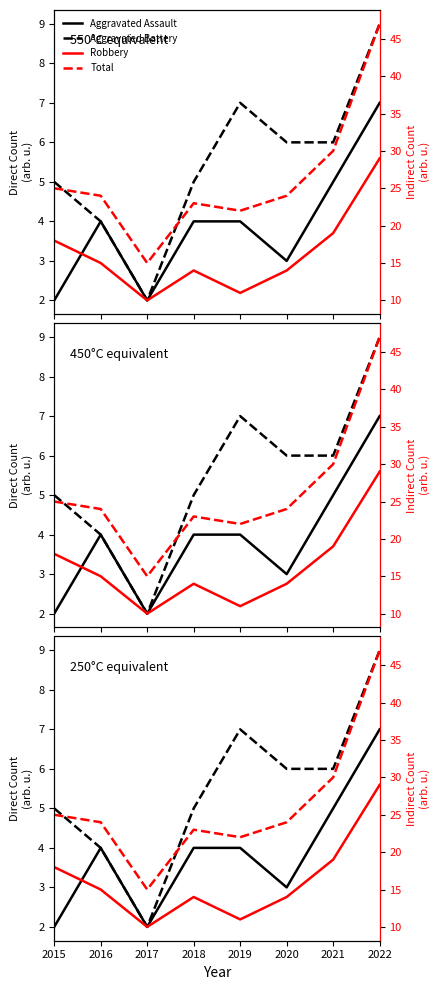

The Aggravated Assault series shows 2 at 2017. True or false?

True